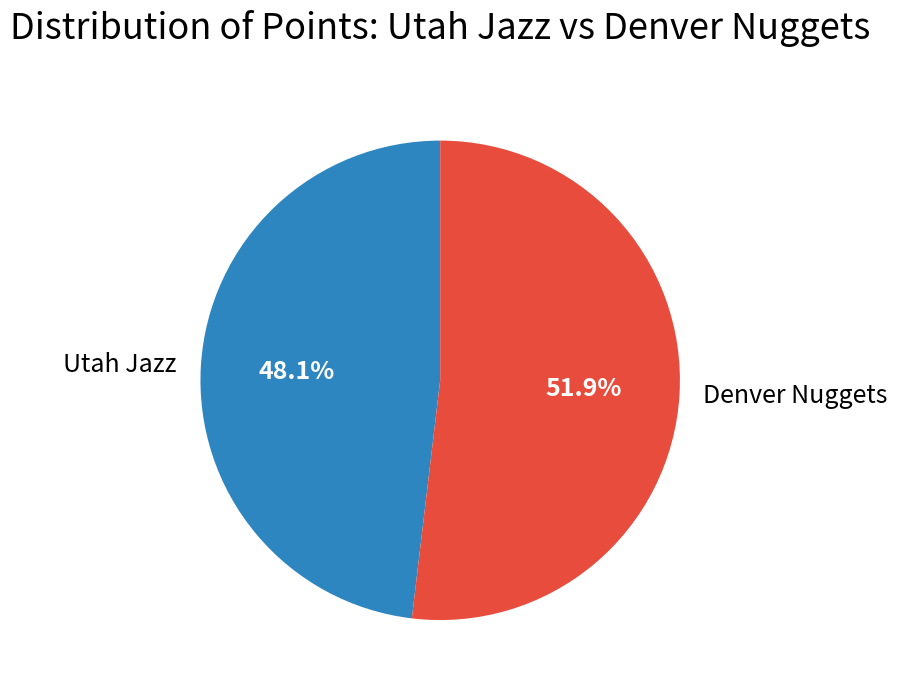

Combined, what portion of the pie is Denver Nuggets and Utah Jazz?

100.0%